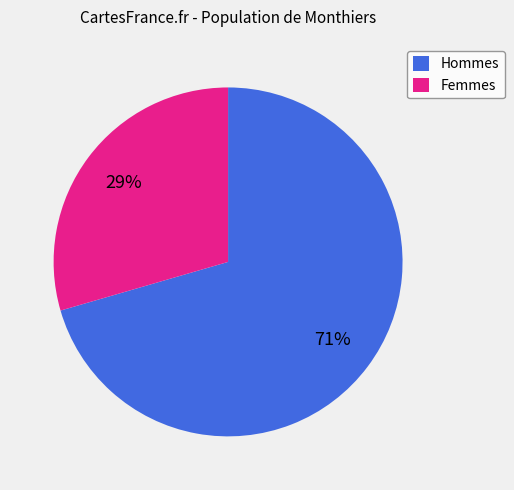

Which category has the smallest portion of the pie?

Femmes